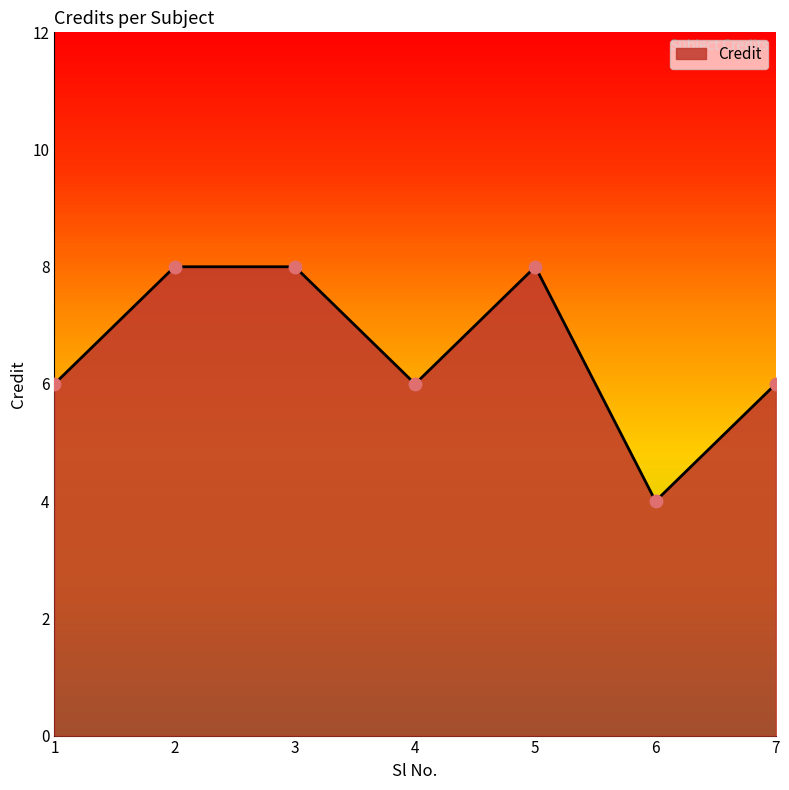

What is the ratio of the value at 3 to the value at 2?

1.0